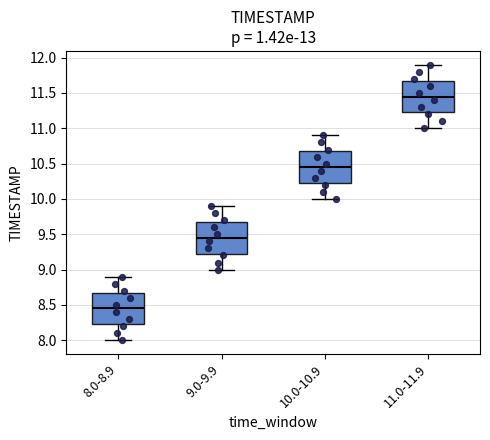

Reading left to right, read every box against the y-axis: the position of its median line, the range the box covers, and the ends of its whiskers. The values are not printed on the chart, so give them approximately, as read against the axis.

8.0-8.9: median 8.45, box 8.25 to 8.70, whiskers 8.00 to 8.90
9.0-9.9: median 9.45, box 9.25 to 9.70, whiskers 9.00 to 9.90
10.0-10.9: median 10.45, box 10.25 to 10.70, whiskers 10.00 to 10.90
11.0-11.9: median 11.45, box 11.25 to 11.70, whiskers 11.00 to 11.90